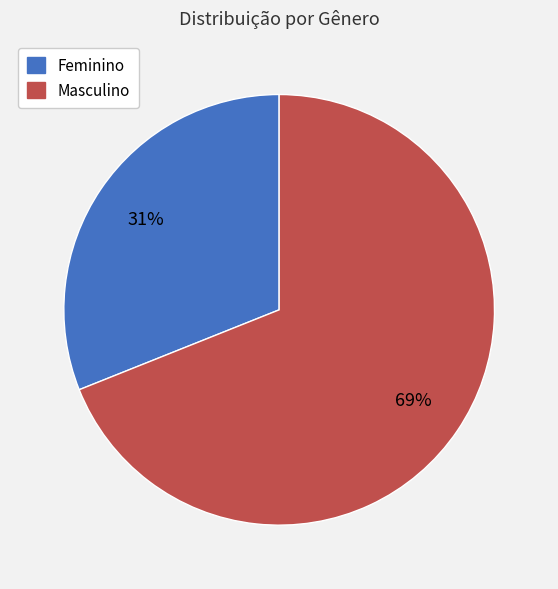

Which slice is the smallest?

Feminino